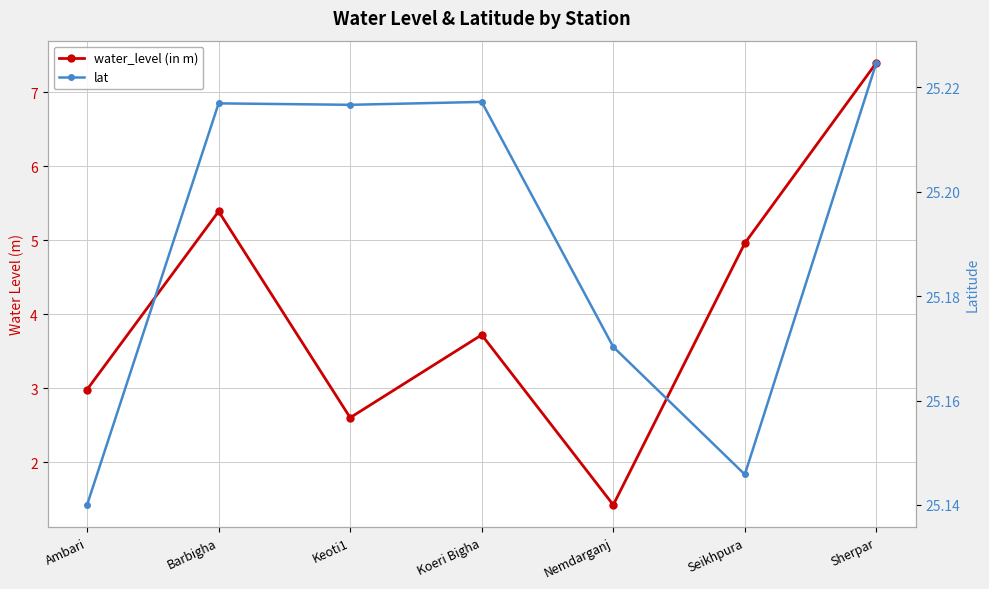

Is it true that lat equals 25.2 at Barbigha?

True